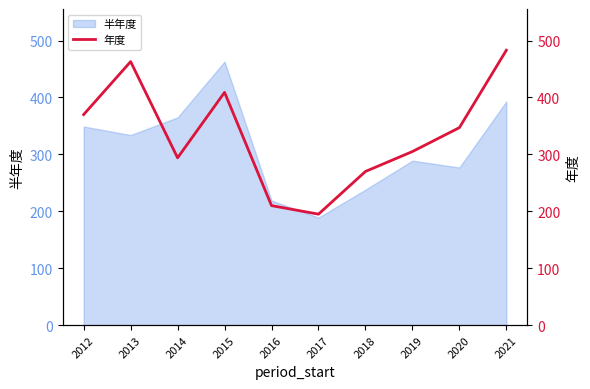

What is the difference between the maximum and minimum values?

288